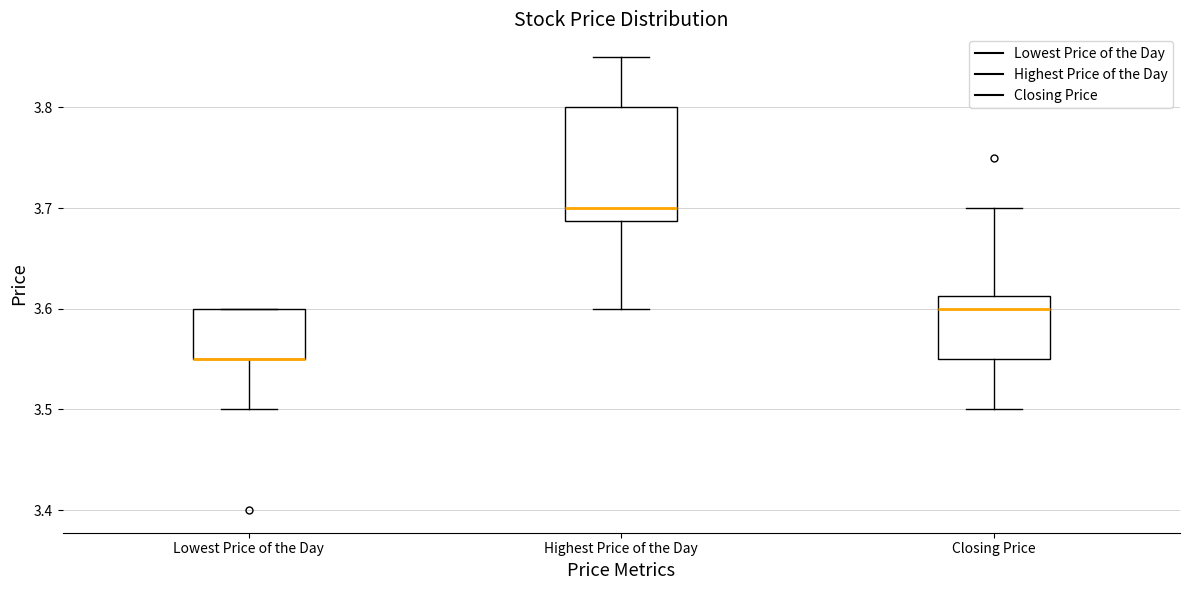

Reading left to right, read every box against the y-axis: the position of its median line, the range the box covers, and the ends of its whiskers. The values are not printed on the chart, so give them approximately, as read against the axis.

Lowest Price of the Day: median 3.55 (drawn on the box's lower edge), box 3.55 to 3.60, whiskers 3.50 to 3.60
Highest Price of the Day: median 3.70, box 3.69 to 3.80, whiskers 3.60 to 3.85
Closing Price: median 3.60, box 3.55 to 3.61, whiskers 3.50 to 3.70